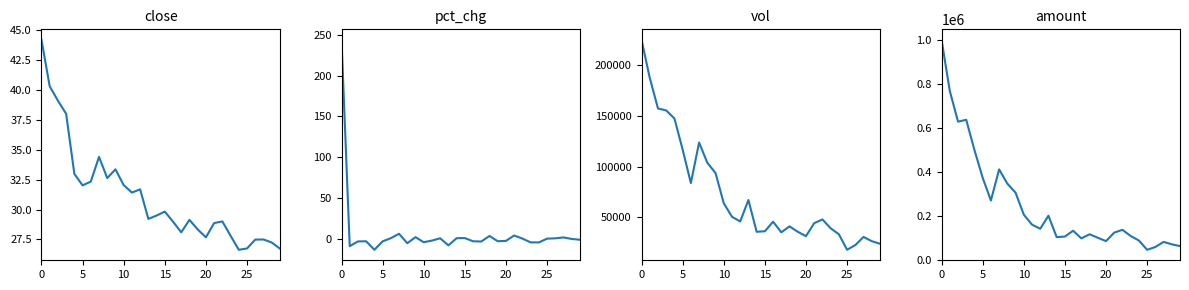

In pct_chg, how many points are higher than both neighbors (excluding endpoints)?

8